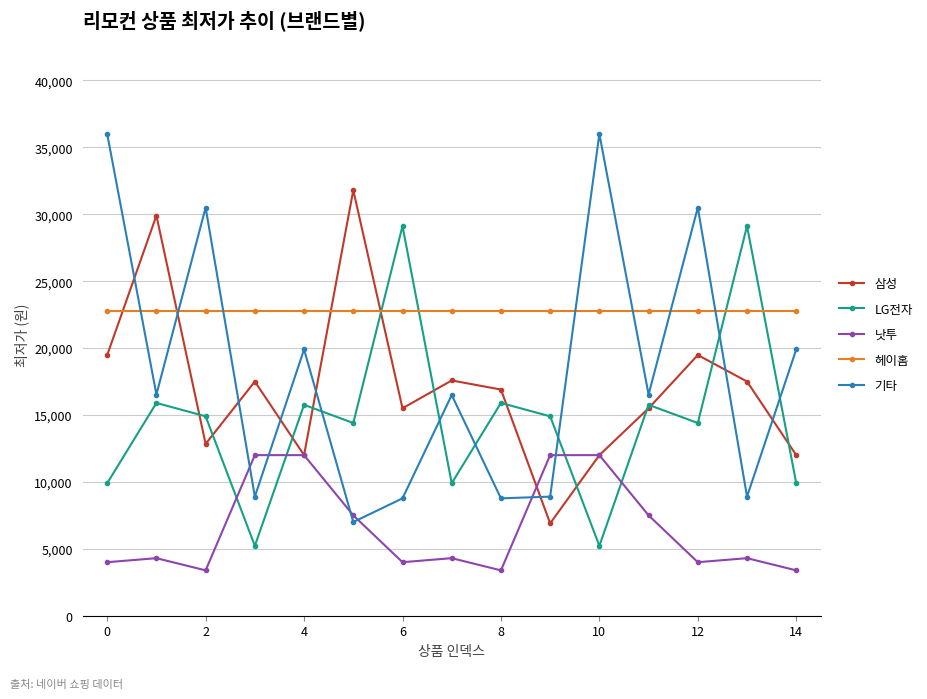

In LG전자, how many points are higher than both neighbors (excluding endpoints)?

6